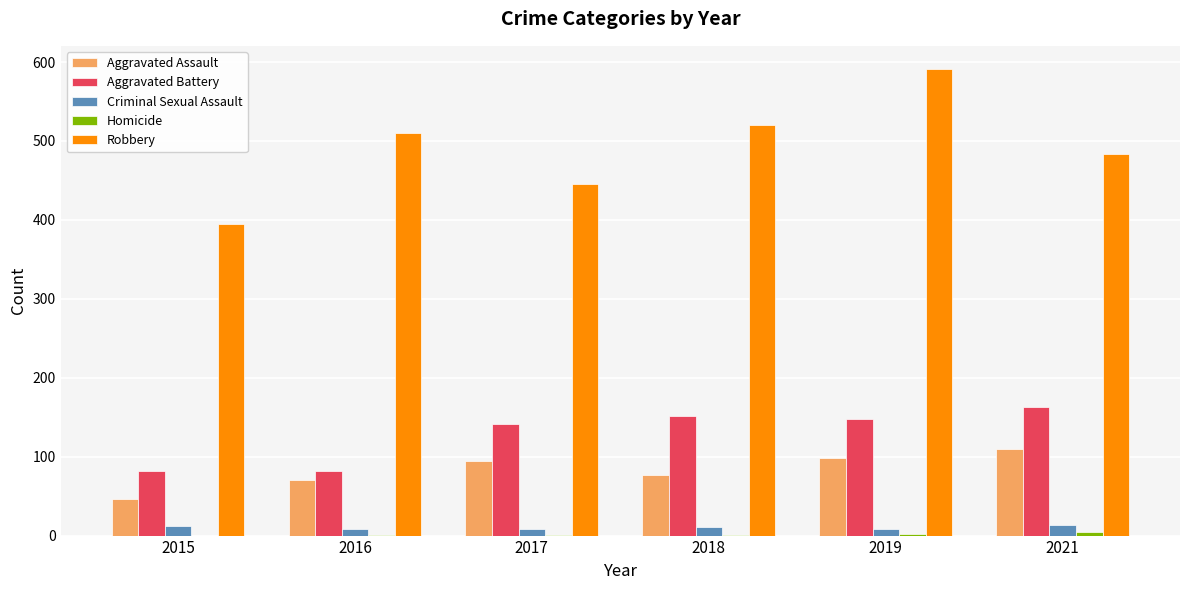

At which category is the sum across all series the highest?

2019